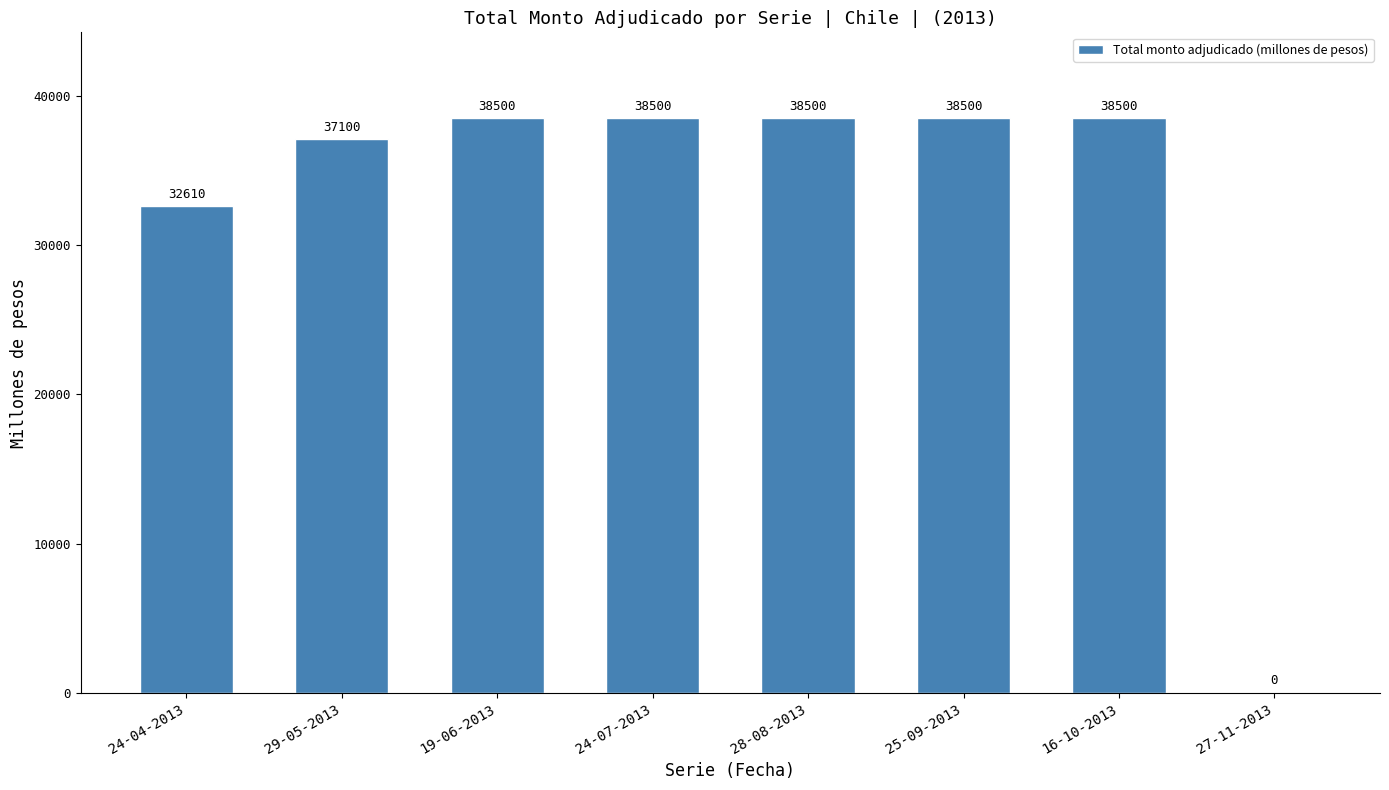

True or false: the data shows 12815 at 19-06-2013.

False